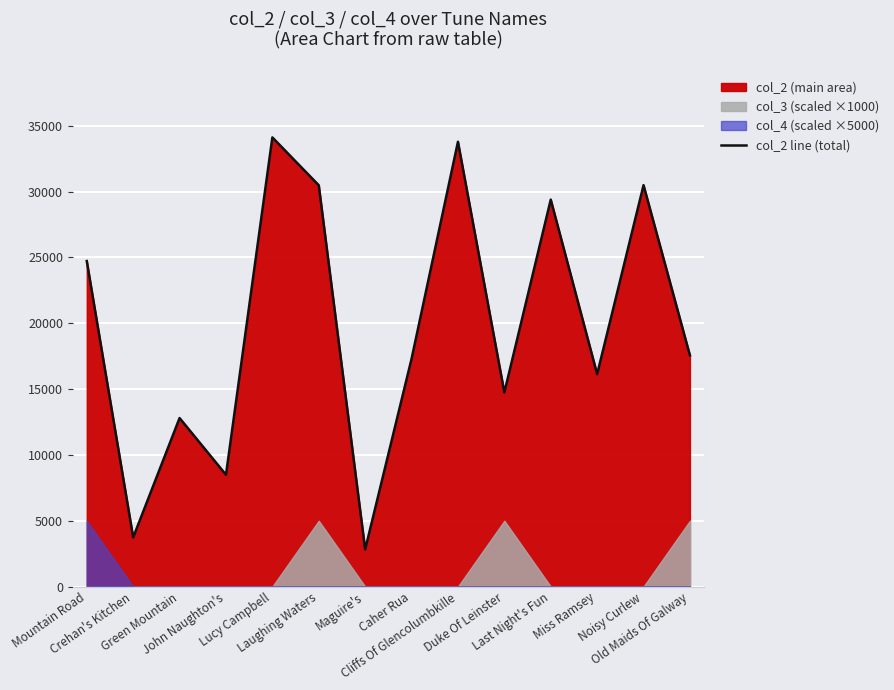

What is the value of the 14th point from the left?

17556